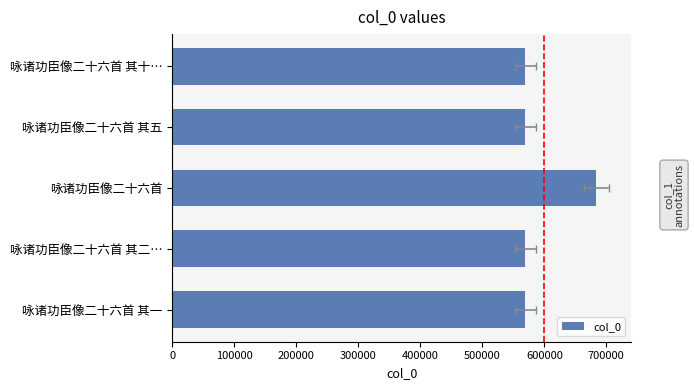

True or false: the data shows 1120928 at 咏诸功臣像二十六首.

False